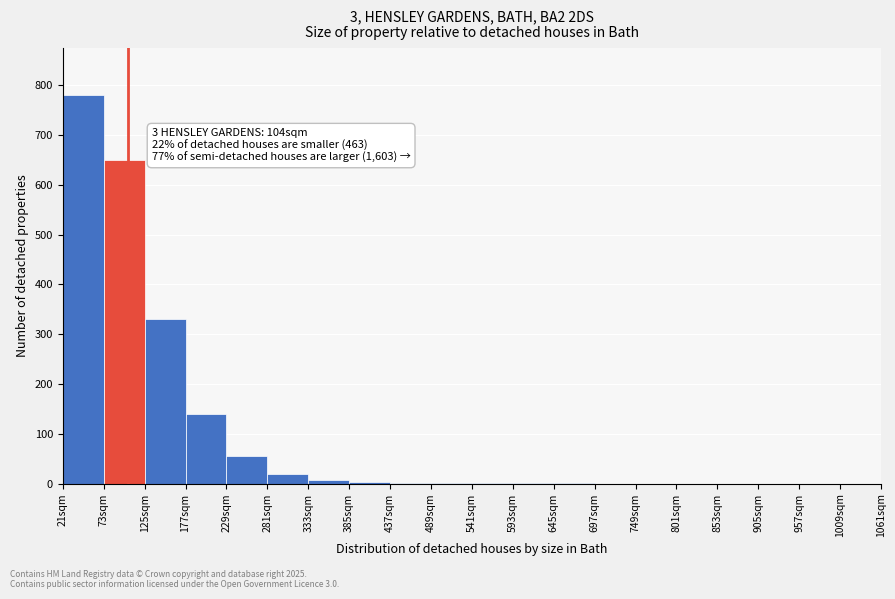

Which range on the x-axis has the tallest bar?

21 to 73